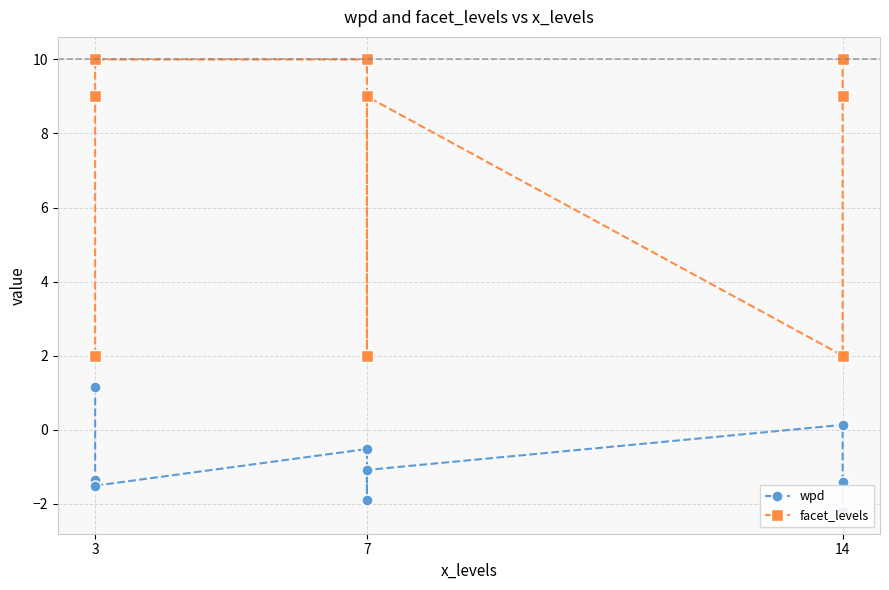

Where is the first local minimum for facet_levels?

7